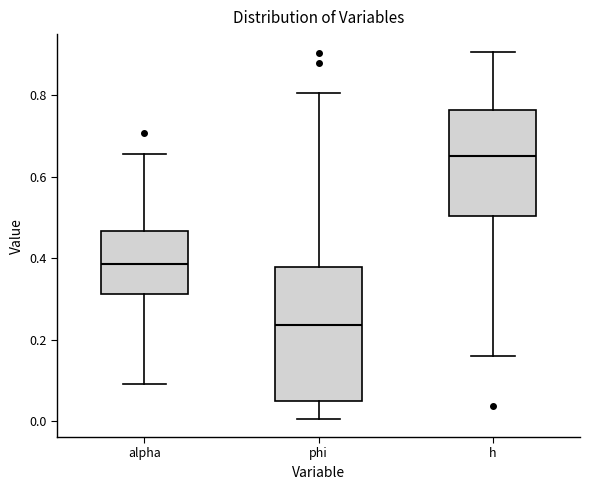

Which box has the lowest median line?

phi